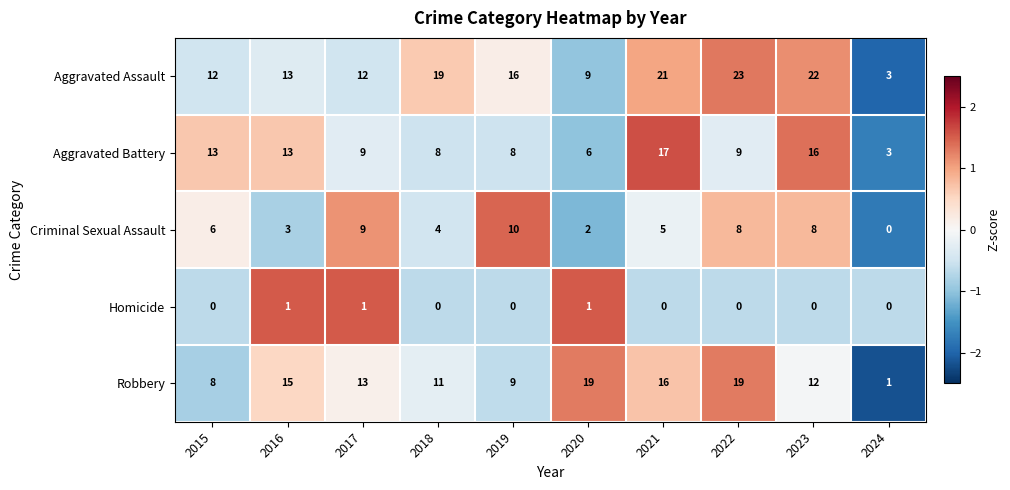

Which series has the widest spread of values?

Aggravated Assault